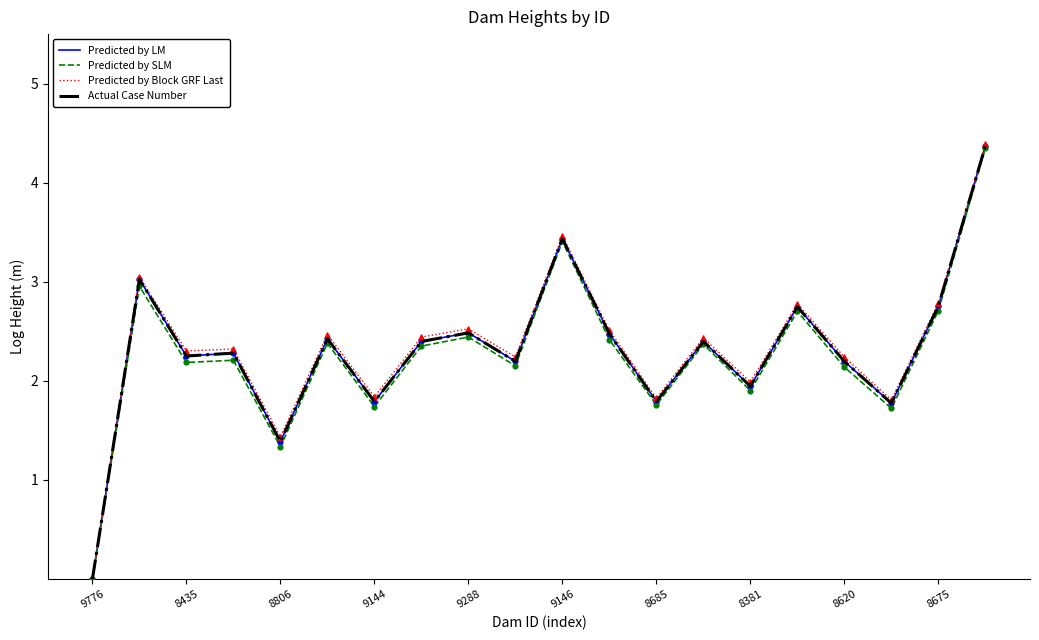

Is this an area chart (filled region under the line)?

No